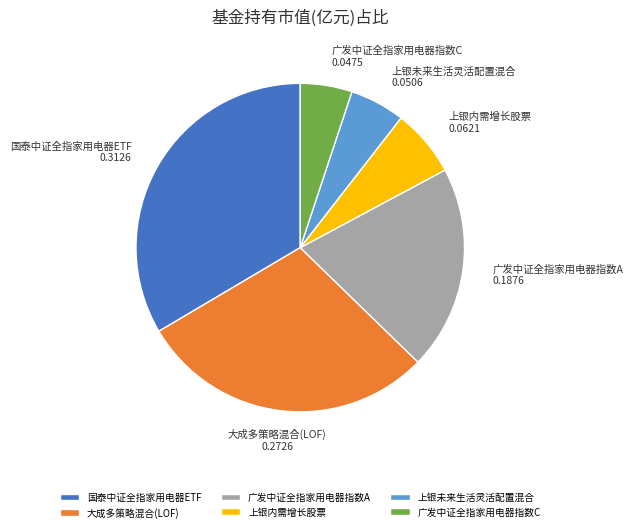

True or false: 国泰中证全指家用电器ETF accounts for 45% of the total.

False